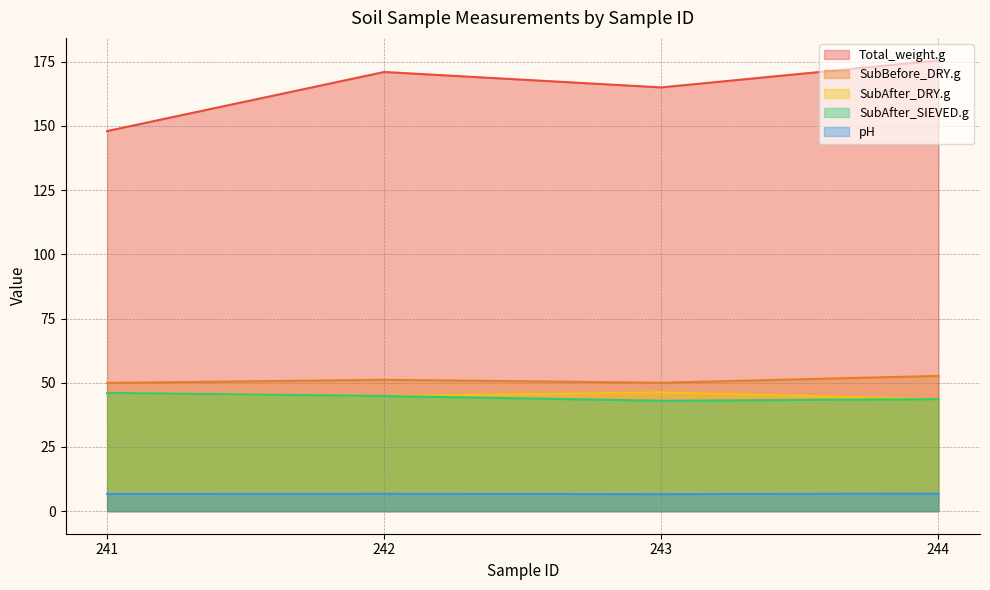

At 241, list the series in order from smallest to largest.

pH, SubAfter_DRY.g, SubAfter_SIEVED.g, SubBefore_DRY.g, Total_weight.g